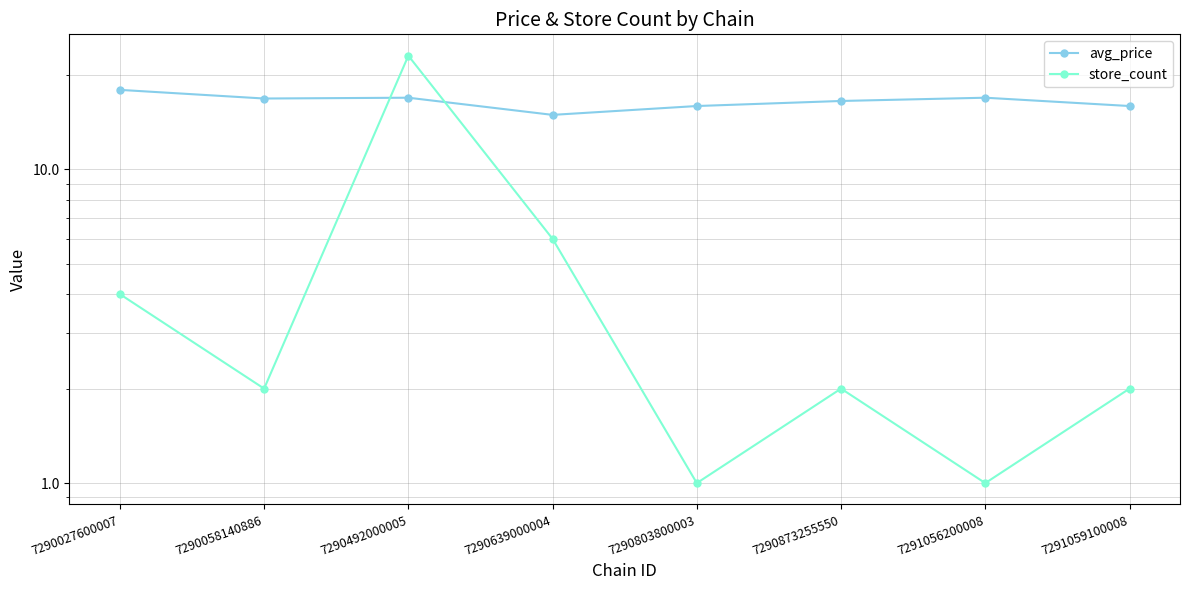

Which series ends up on top after the final intersection of store_count and avg_price?

avg_price